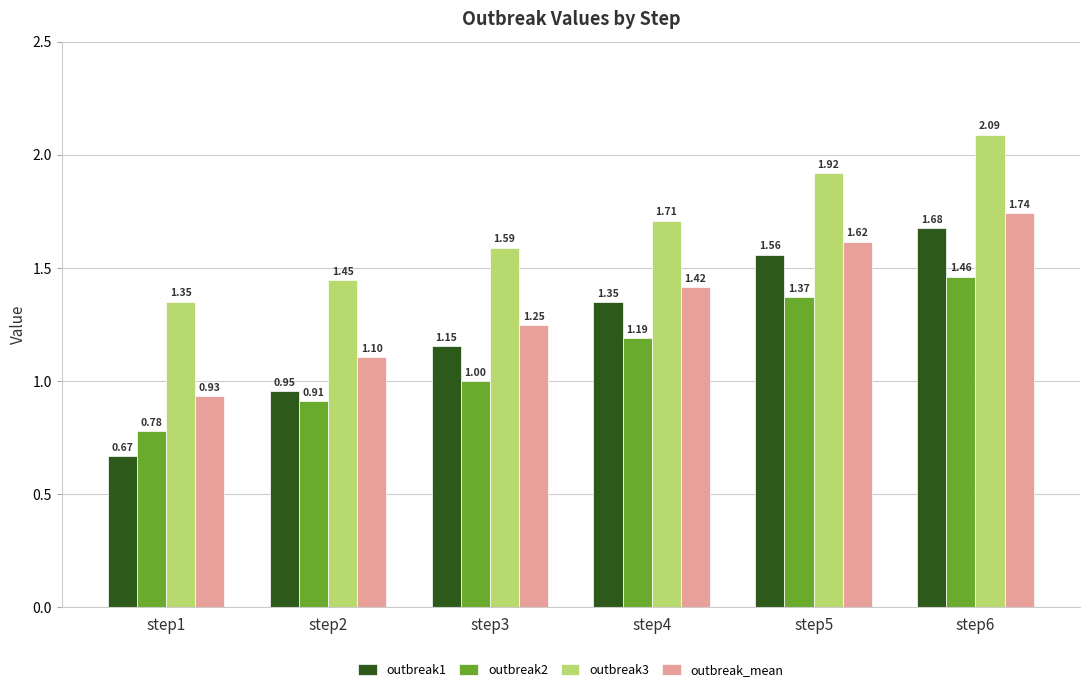

Which series has the largest range (max minus min)?

outbreak1